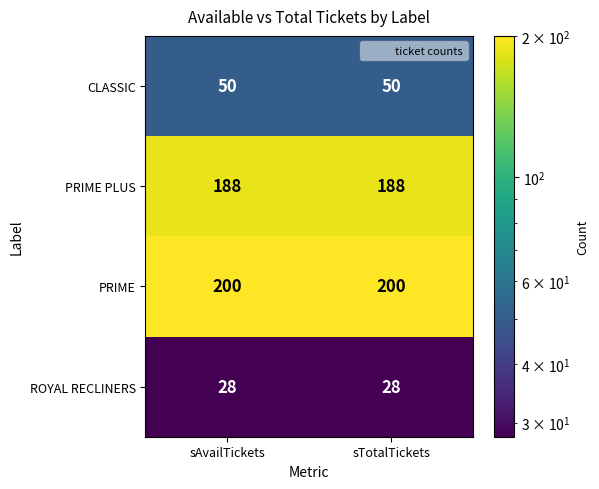

Reading right to left, what are all the values shown in this chart?

CLASSIC: sTotalTickets=50	sAvailTickets=50
PRIME PLUS: sTotalTickets=188	sAvailTickets=188
PRIME: sTotalTickets=200	sAvailTickets=200
ROYAL RECLINERS: sTotalTickets=28	sAvailTickets=28